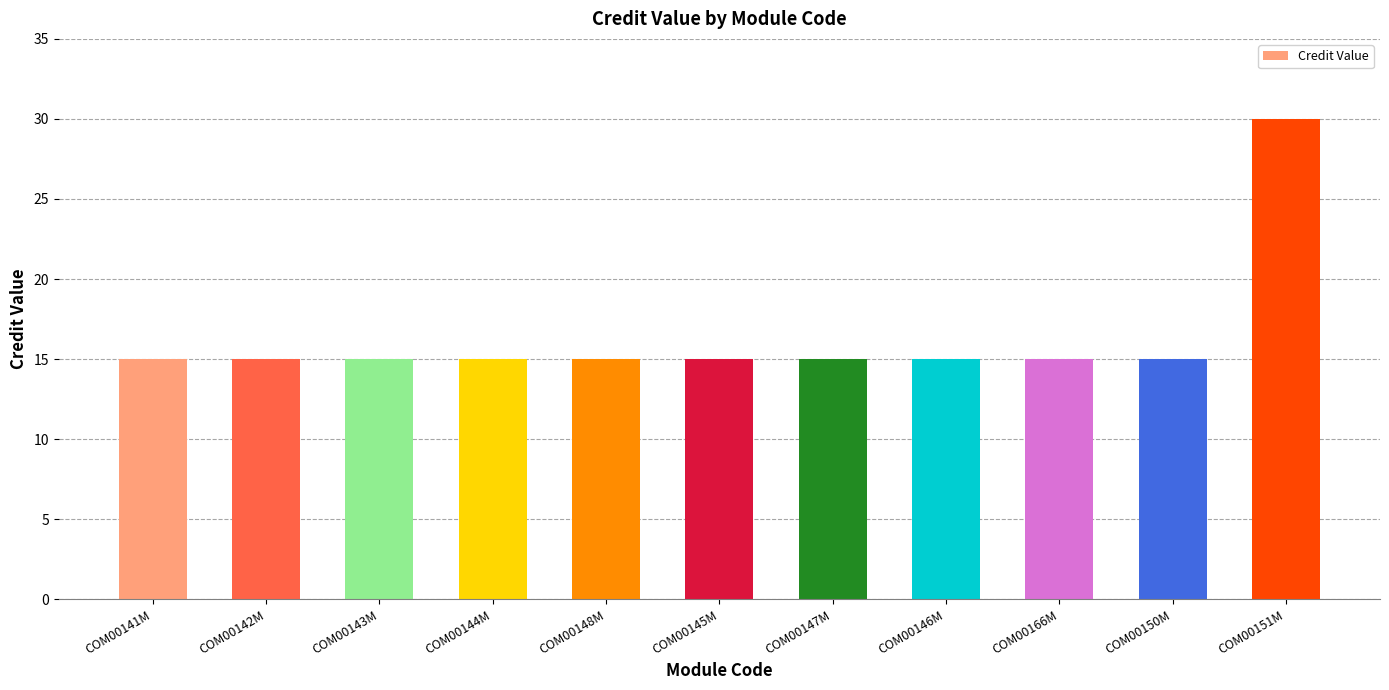

What position from the left is COM00141M?

1